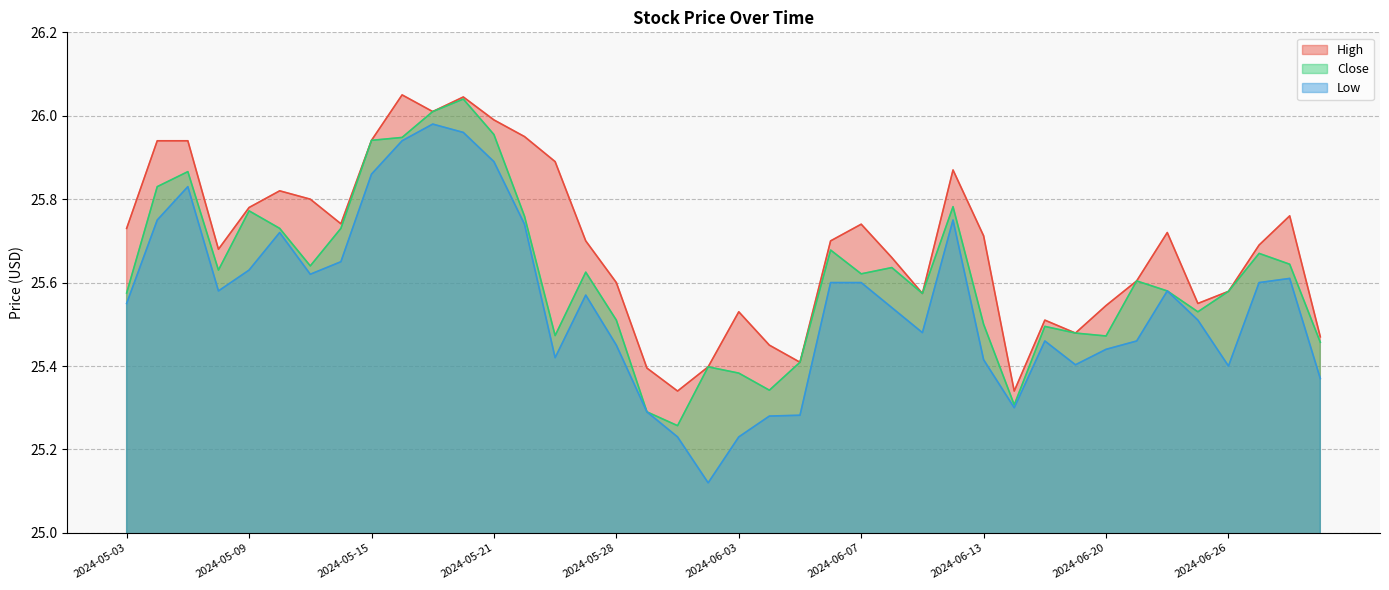

What is the label of the 34th point from the left?

2024-06-21